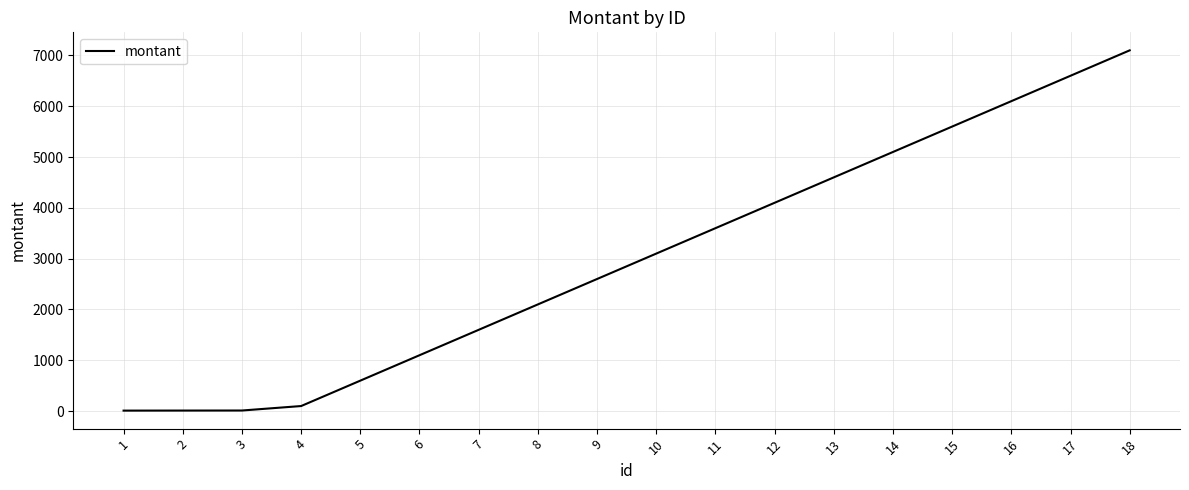

The chart shows a value of 6600 at 17. True or false?

True